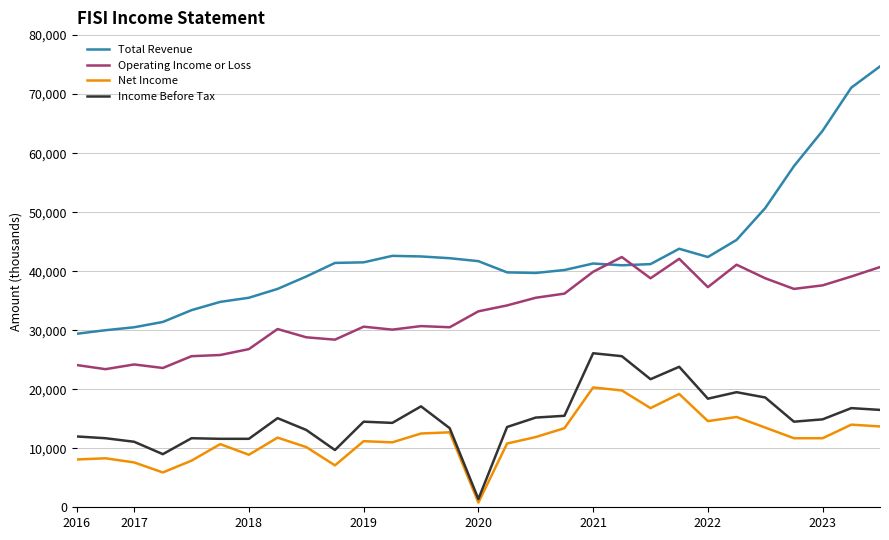

Which series has the largest total across all categories?

Total Revenue